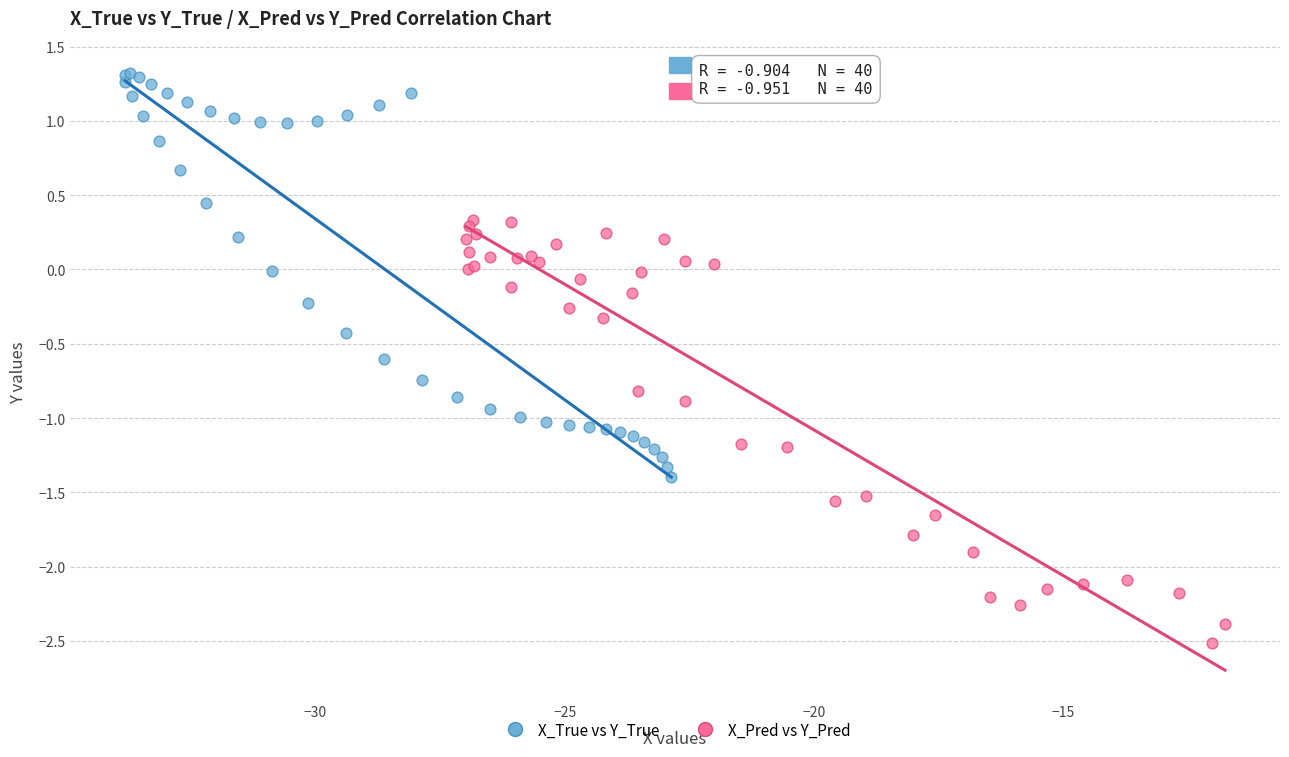

Which series reaches the maximum Y coordinate?

X_True vs Y_True